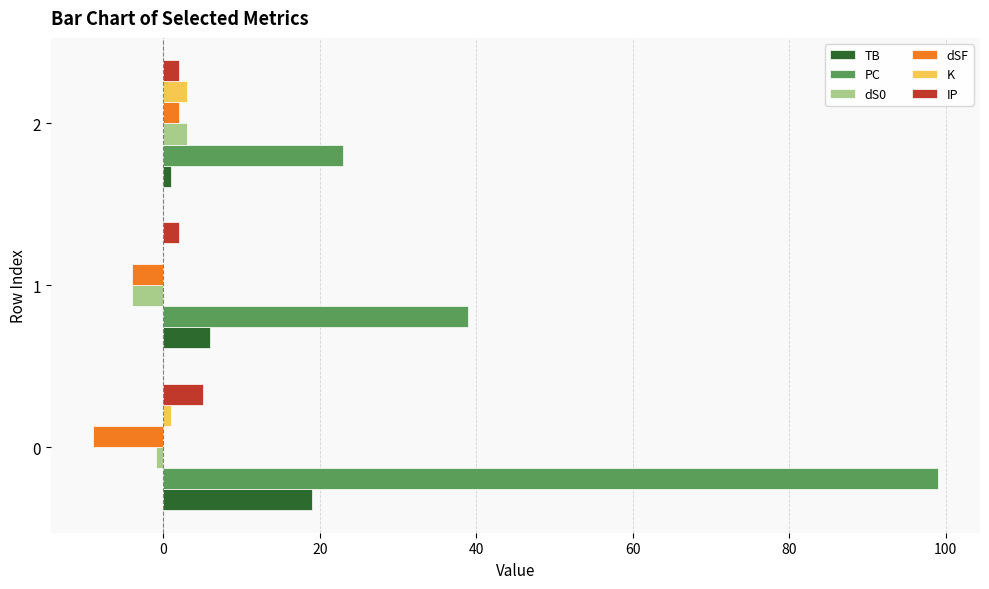

Between 0 and 2, which series saw the biggest shift?

PC